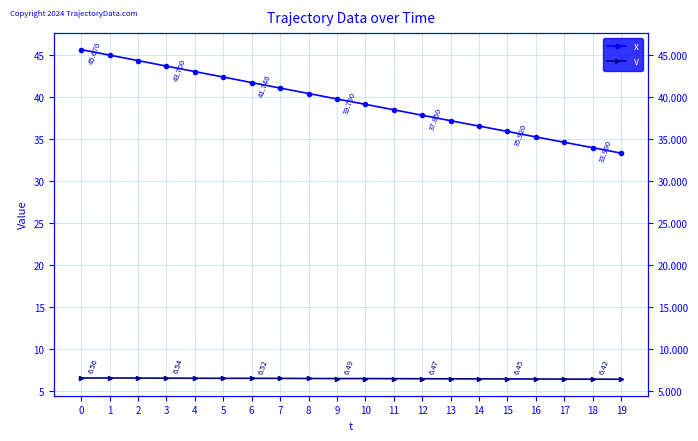

What is the difference between the maximum and minimum values in the v series?

0.1